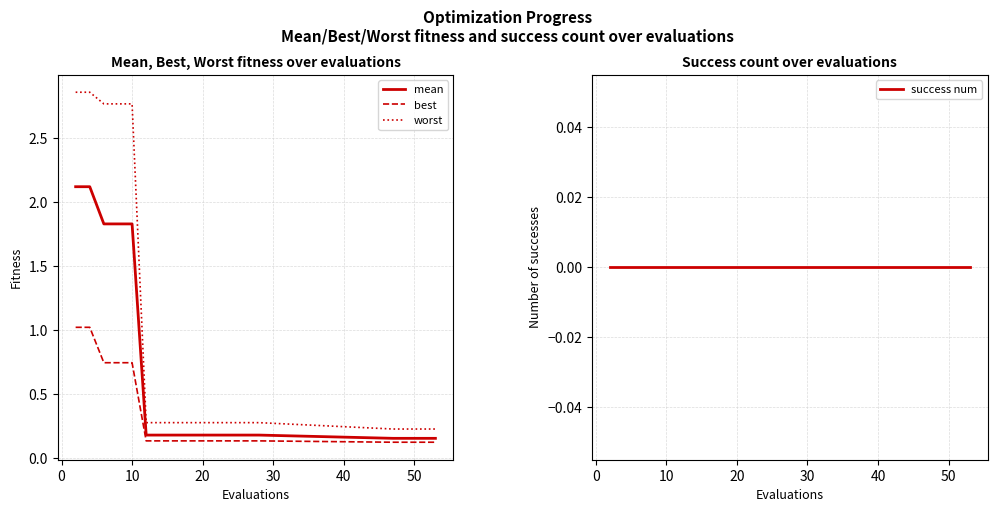

What is the average value of the best series?

0.3